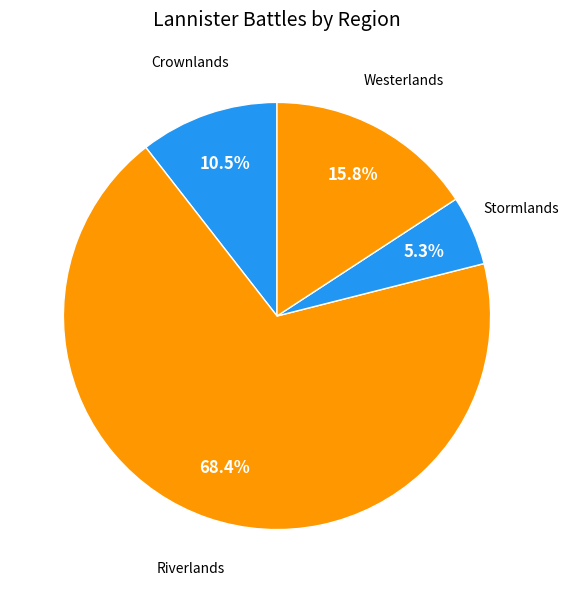

Between Crownlands and Westerlands, which is larger?

Westerlands